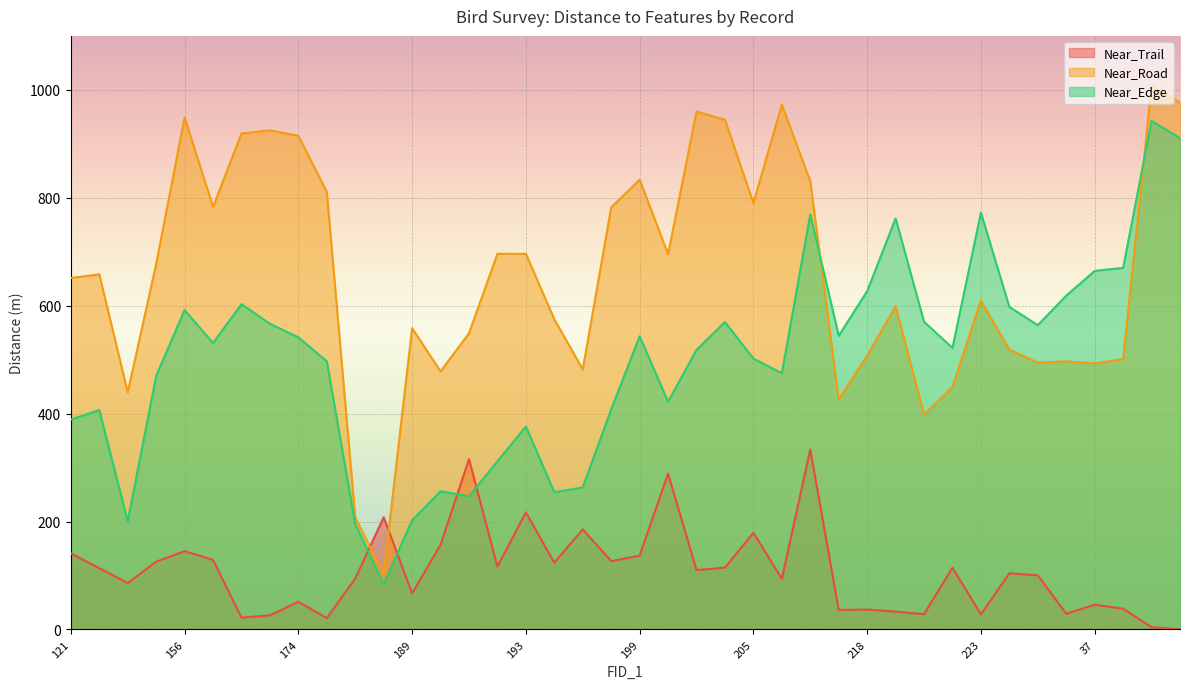

At which label does Near_Edge first exceed 530?

156